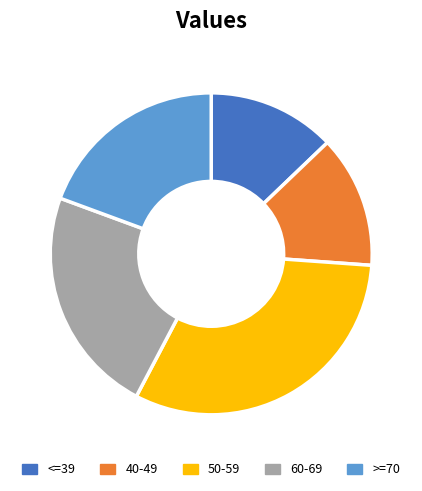

True or false: 50-59 accounts for 21% of the total.

False